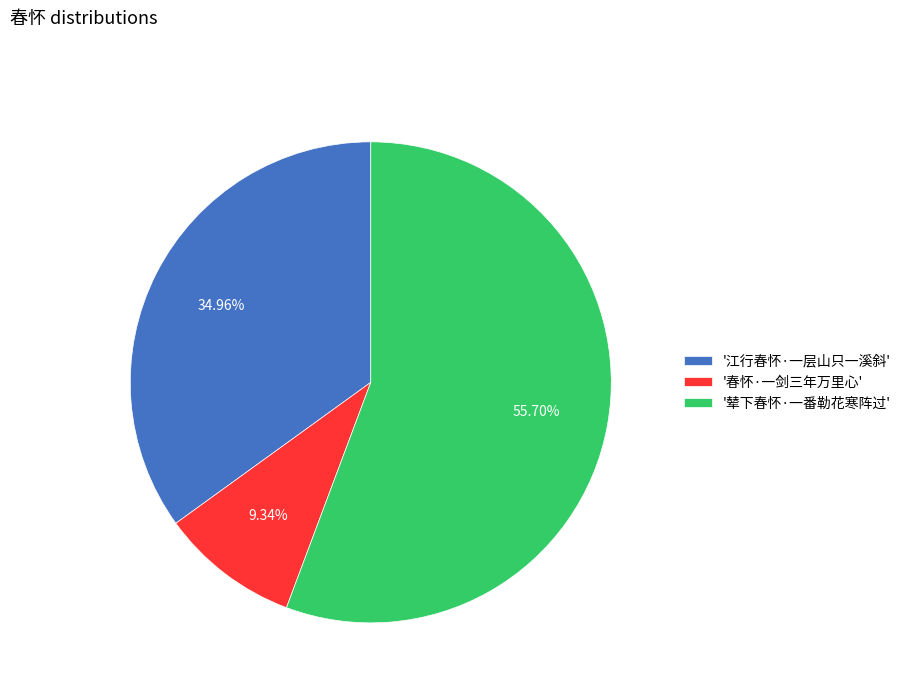

Do '江行春怀·一层山只一溪斜' and '春怀·一剑三年万里心' together represent more than half of the pie?

No